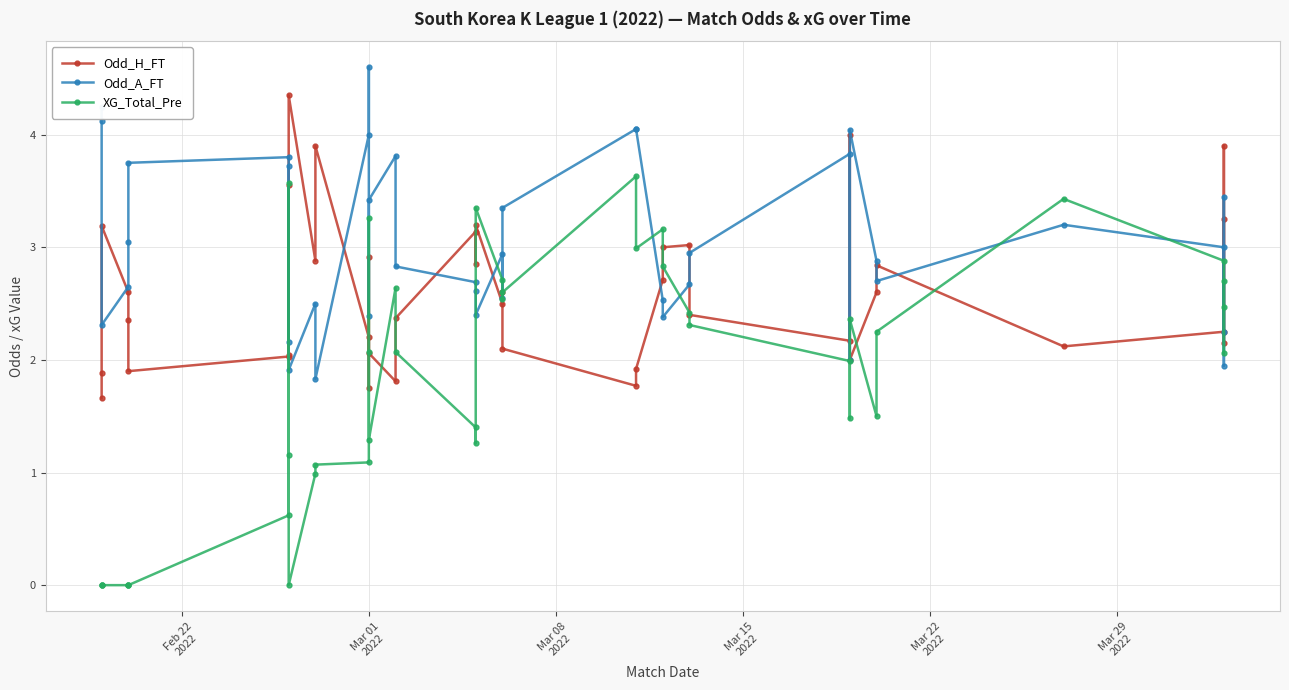

Between Mar 08
2022 and 12, which is larger?

Mar 08
2022